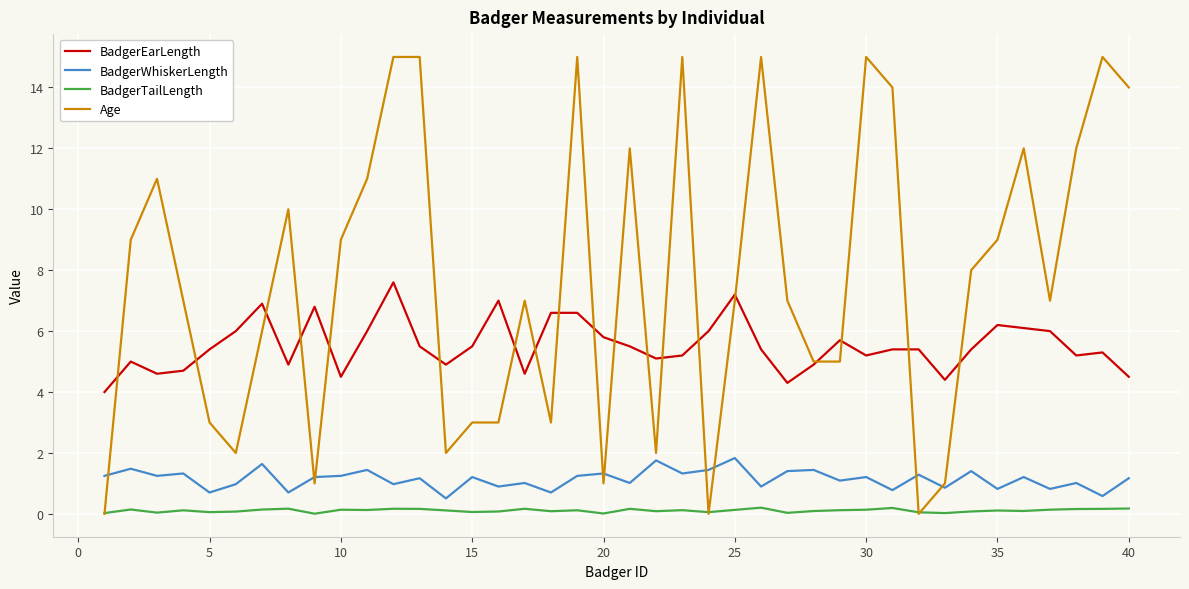

Which series has the widest spread of values?

Age